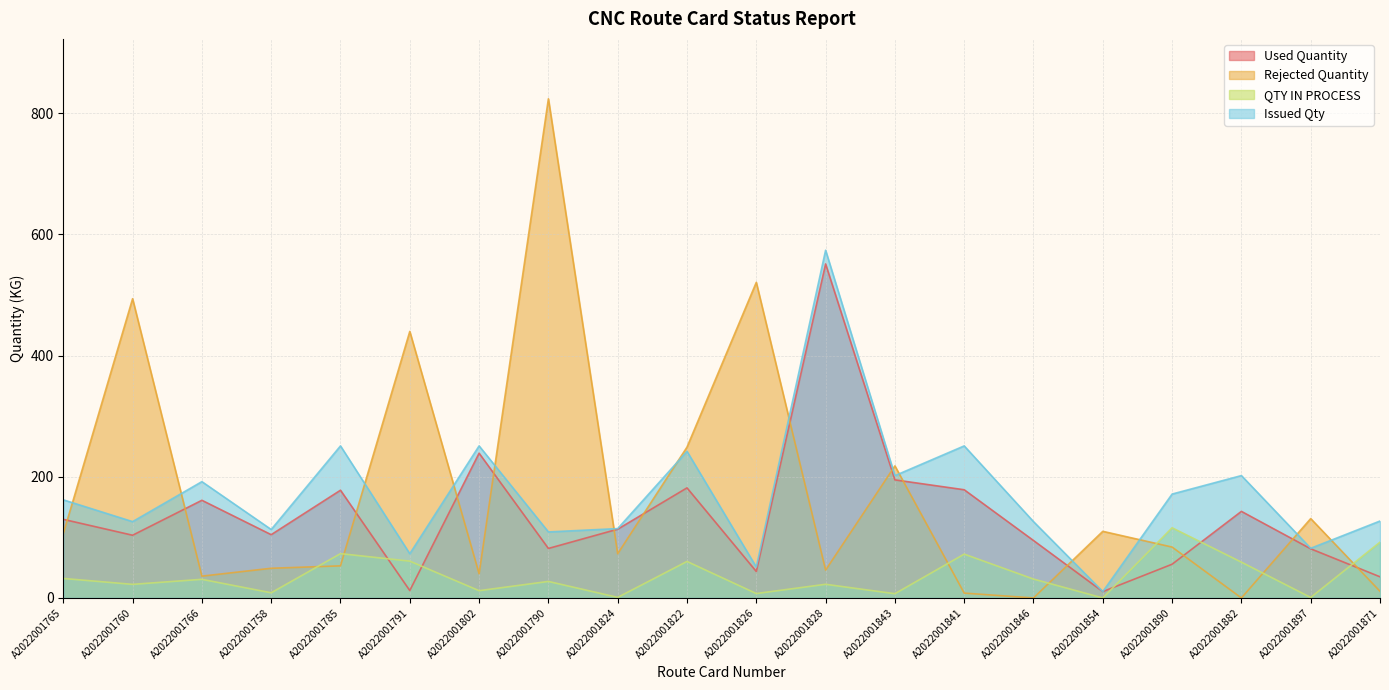

True or false: Used Quantity has more than 1 points higher than both neighbors.

True